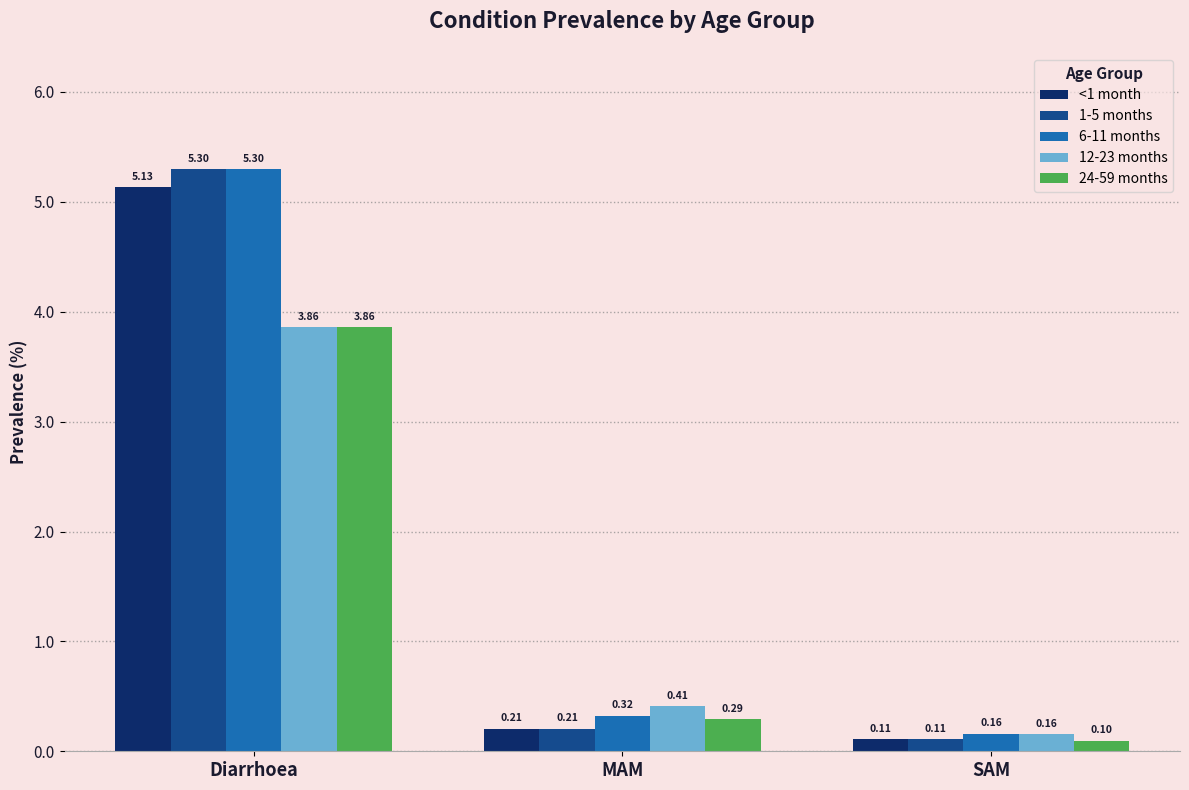

Which series changed the most between Diarrhoea and MAM?

1-5 months